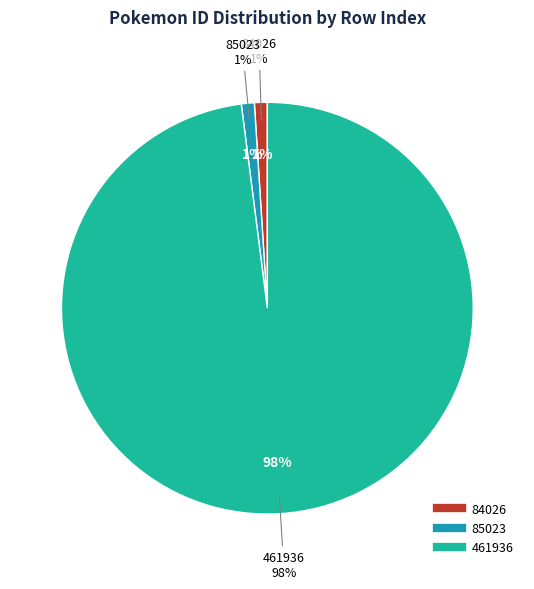

Do 461936 and 85023 together represent more than half of the pie?

Yes